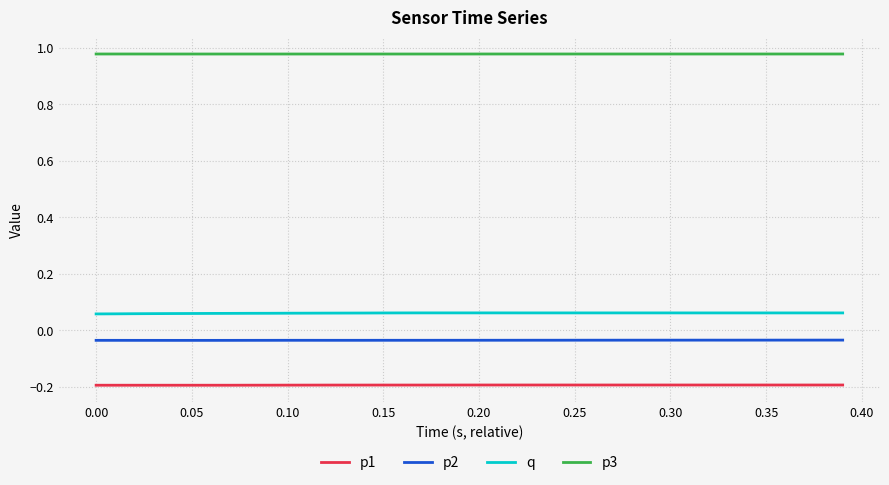

How many lines are shown in the chart?

4